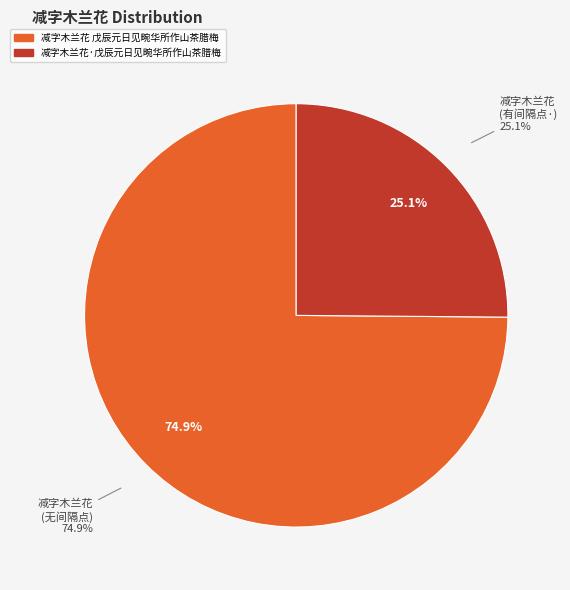

To the nearest percent, what portion does 减字木兰花·戊辰元日见畹华所作山茶腊梅 represent?

25%